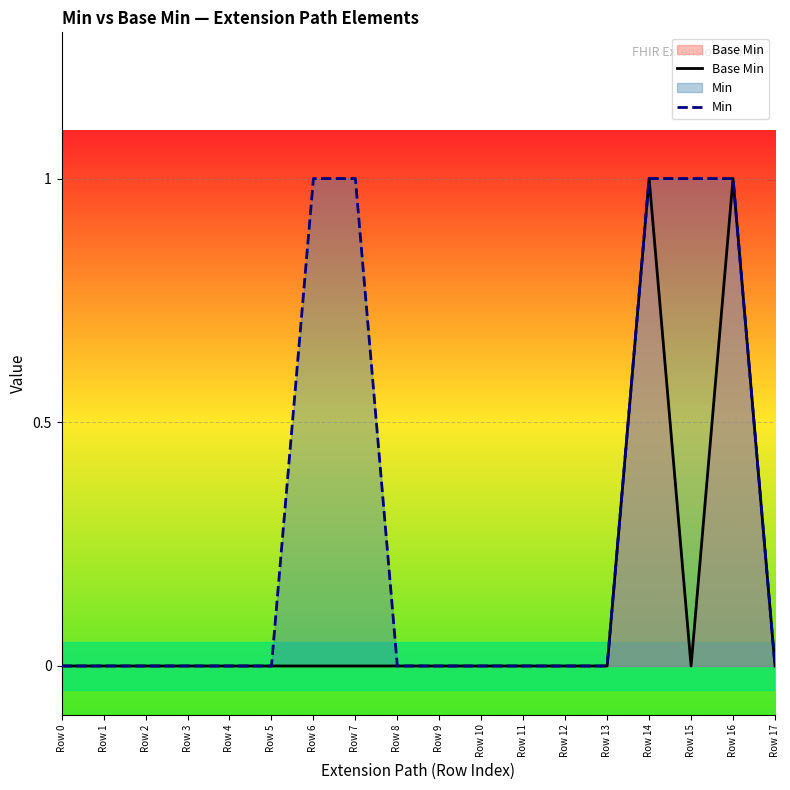

True or false: Min and Base Min intersect in this chart.

False